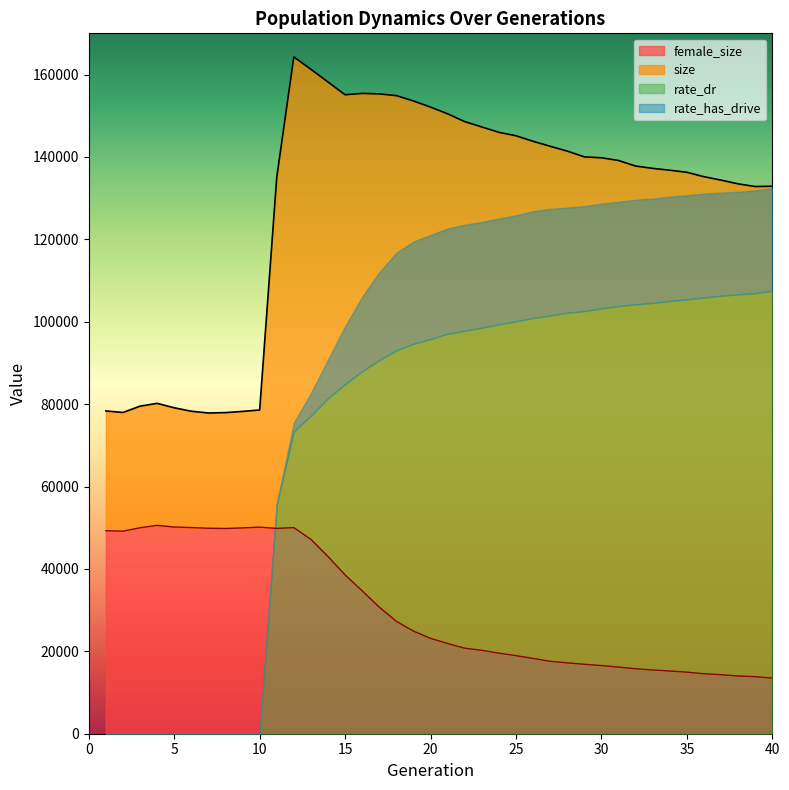

What is the lowest value of the female_size series?

13495